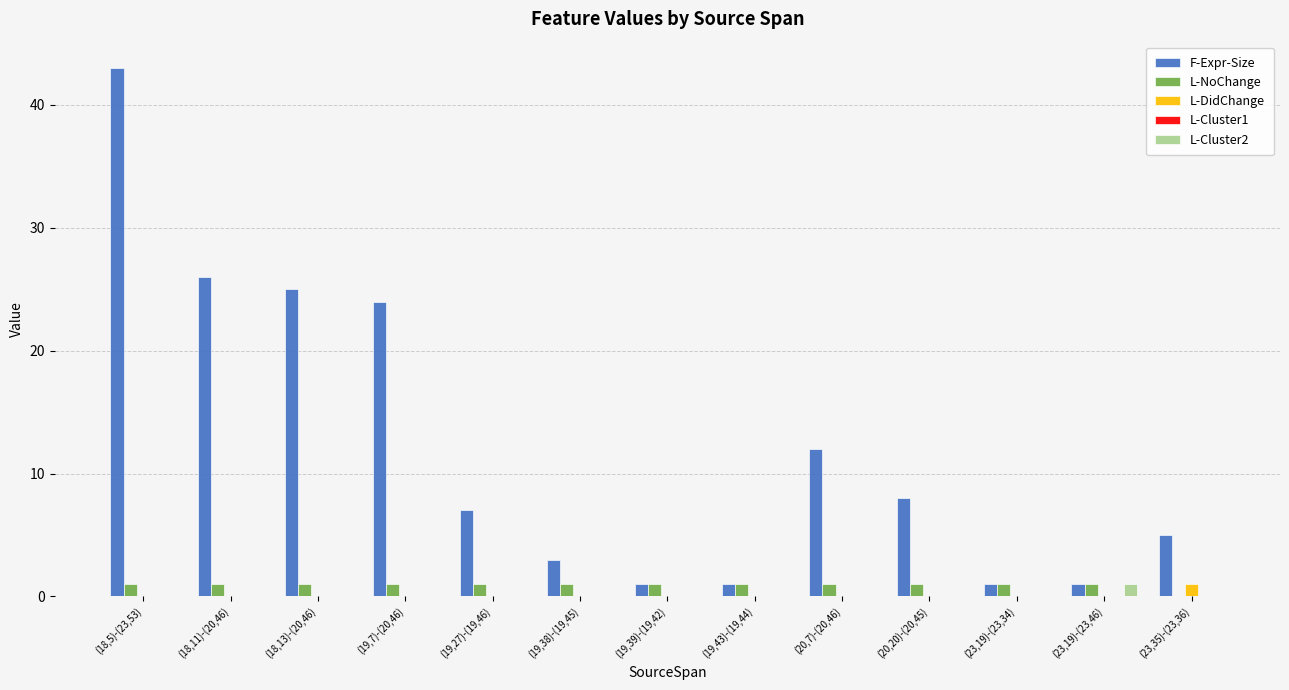

Which series changed the most between (19,39)-(19,42) and (20,20)-(20,45)?

F-Expr-Size